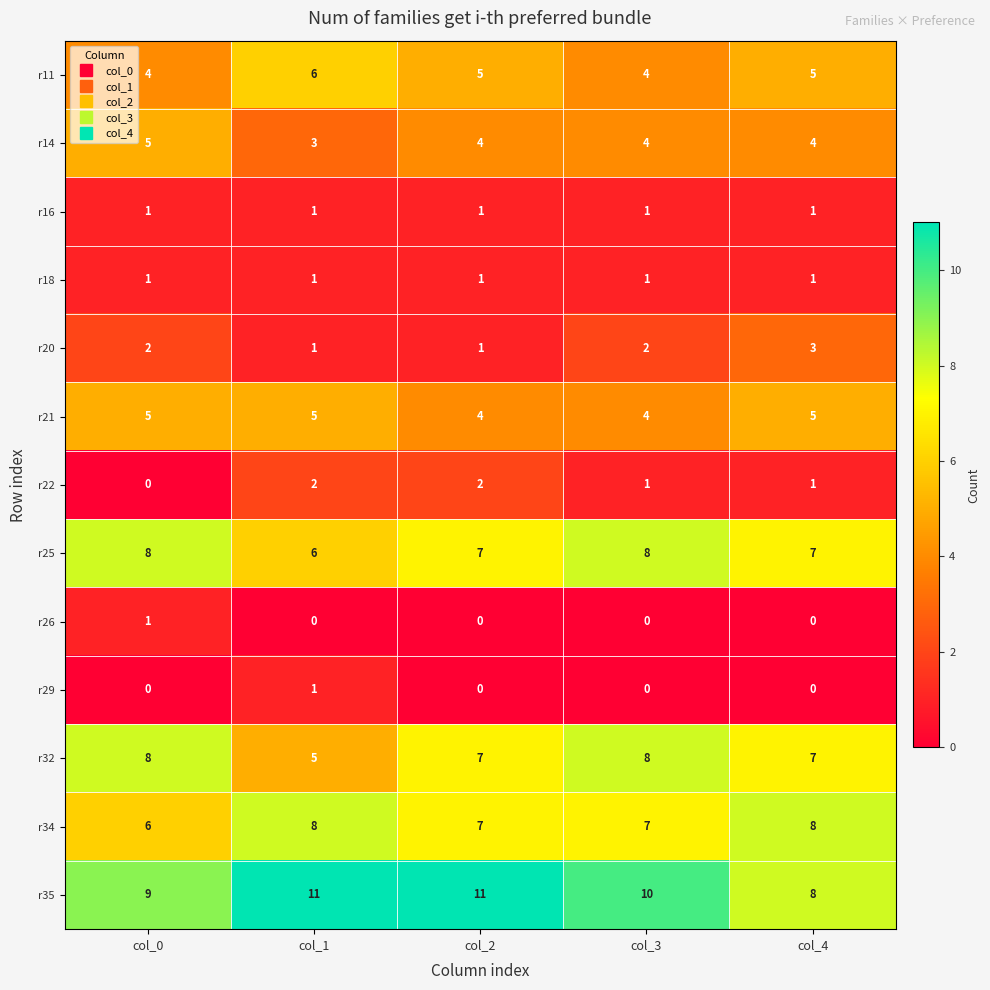

Is it true that r34 equals 8 at col_0?

False